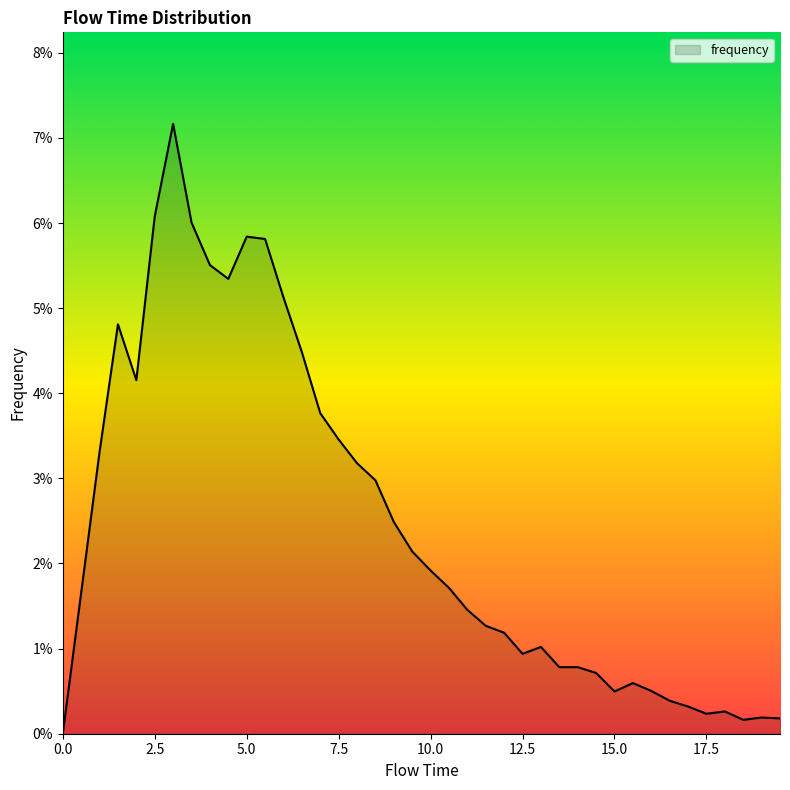

List the labels in order of value, largest first.

3.0, 2.5, 3.5, 5.0, 5.5, 4.0, 4.5, 6.0, 1.5, 6.5, 2.0, 7.0, 7.5, 1.0, 8.0, 8.5, 9.0, 9.5, 10.0, 10.5, 0.5, 11.0, 11.5, 12.0, 13.0, 12.5, 13.5, 14.0, 14.5, 15.5, 16.0, 15.0, 16.5, 17.0, 18.0, 17.5, 19.0, 19.5, 18.5, 0.0